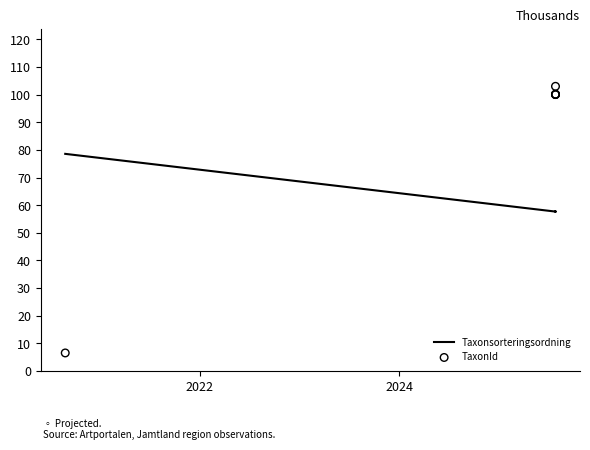

What are all the series names shown in the legend?

Taxonsorteringsordning, TaxonId